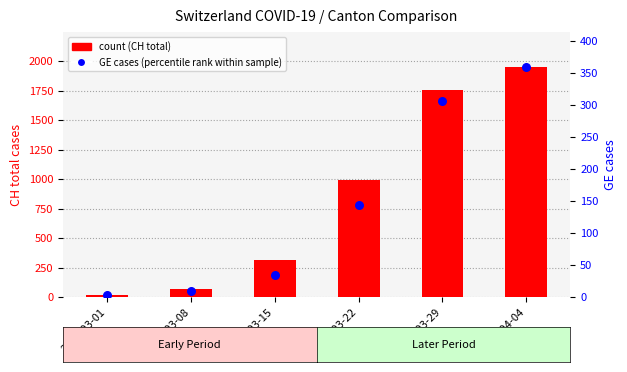

At which category is the sum across all series the highest?

2020-04-04